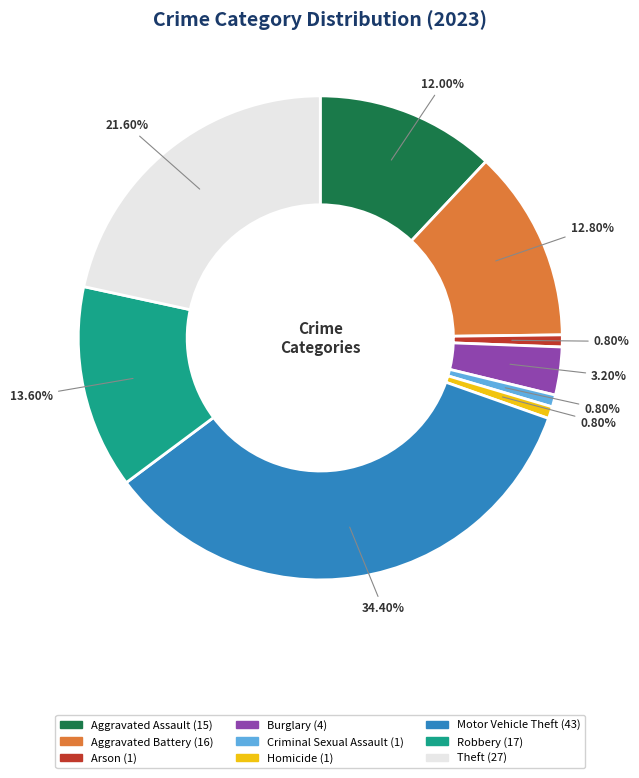

Which category has the biggest portion of the pie?

Motor Vehicle Theft